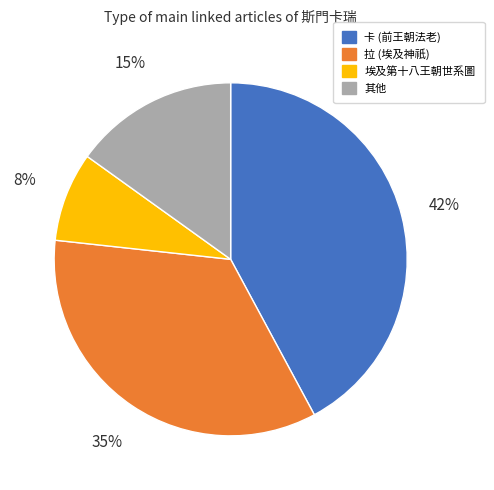

To the nearest percent, what is the average slice percentage?

25%